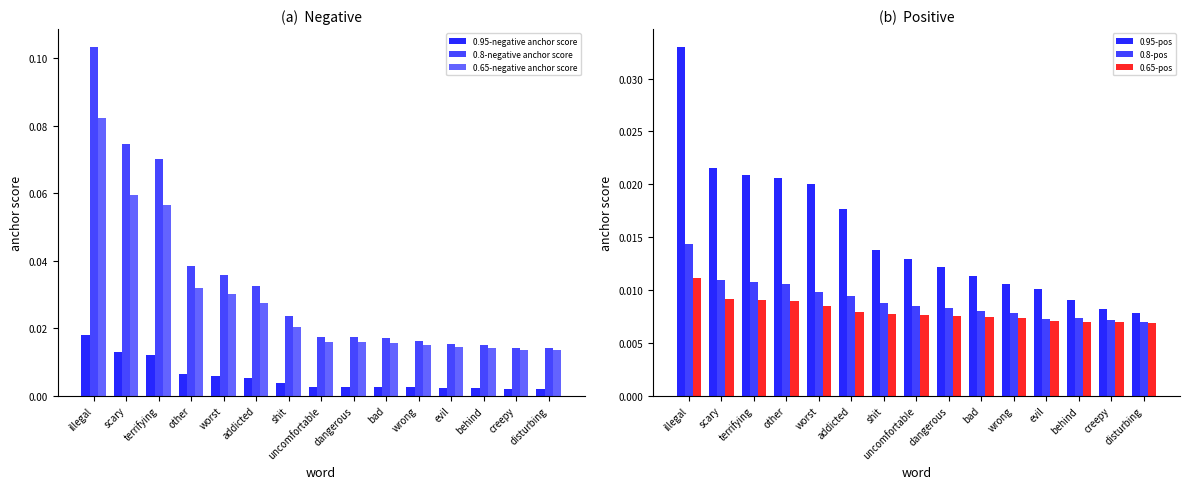

What is the label of the 8th bar from the left?

uncomfortable